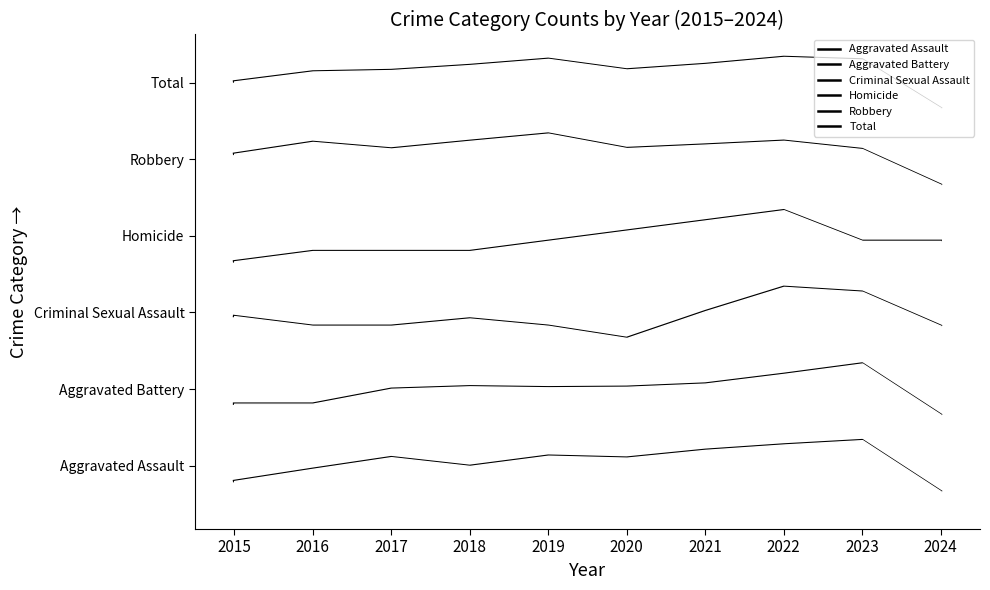

True or false: Robbery has a value of 6.9 at 2018.

True